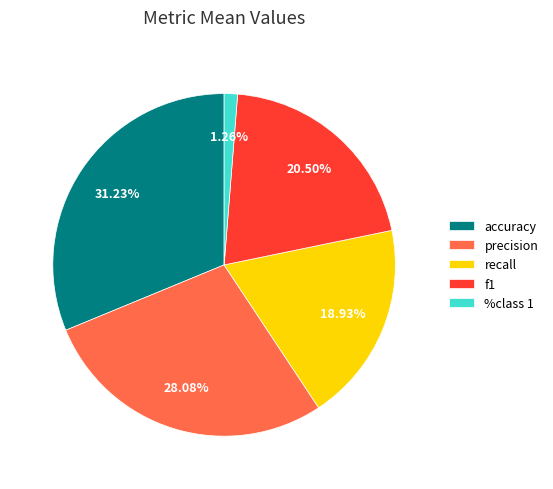

Which slice is the smallest?

%class 1